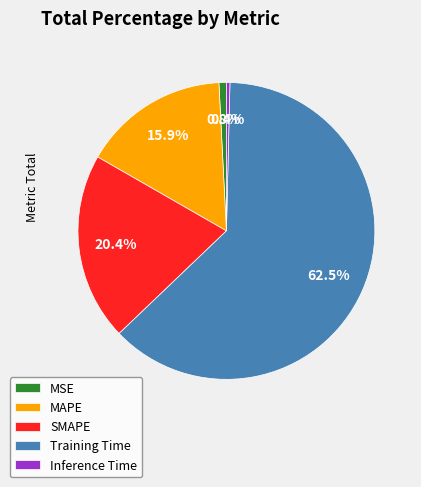

To the nearest percent, what is the average slice percentage?

20%